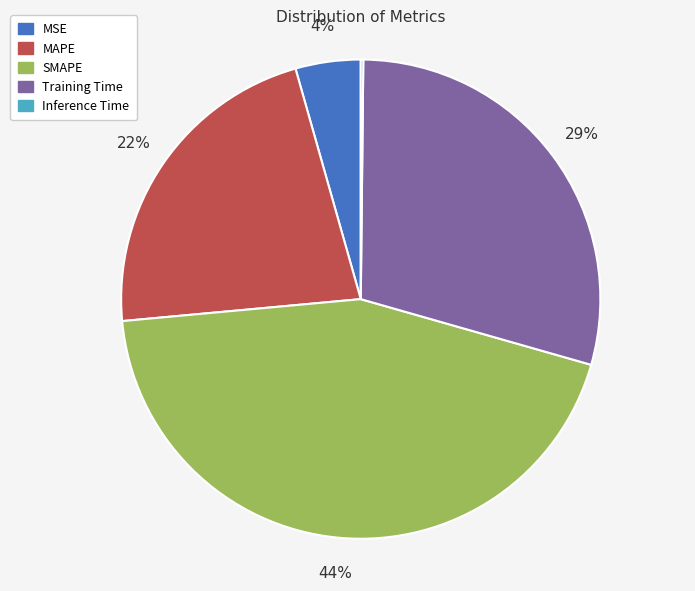

Is it true that Training Time is 14% of the pie?

False